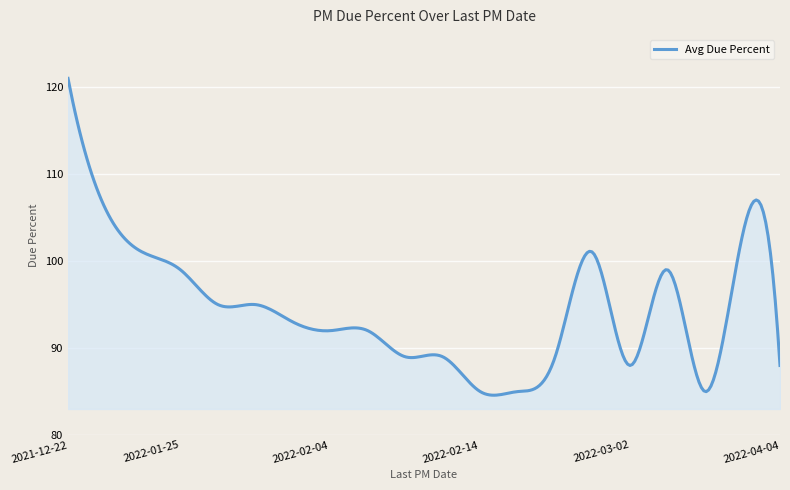

How many lines are shown in the chart?

1